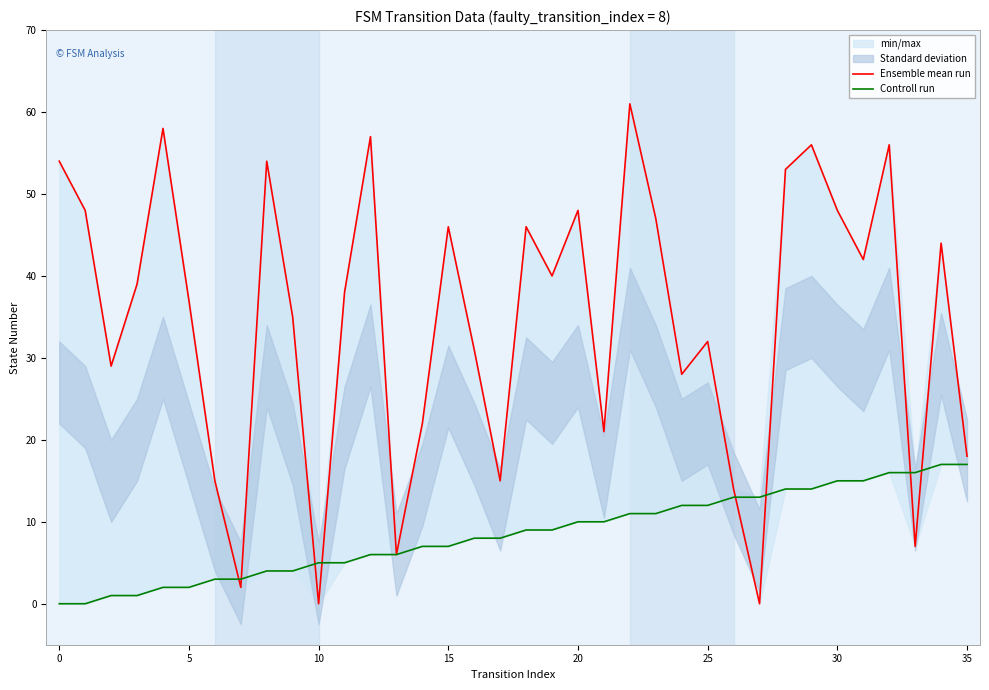

Which series changed the most between 19 and 27?

Ensemble mean run